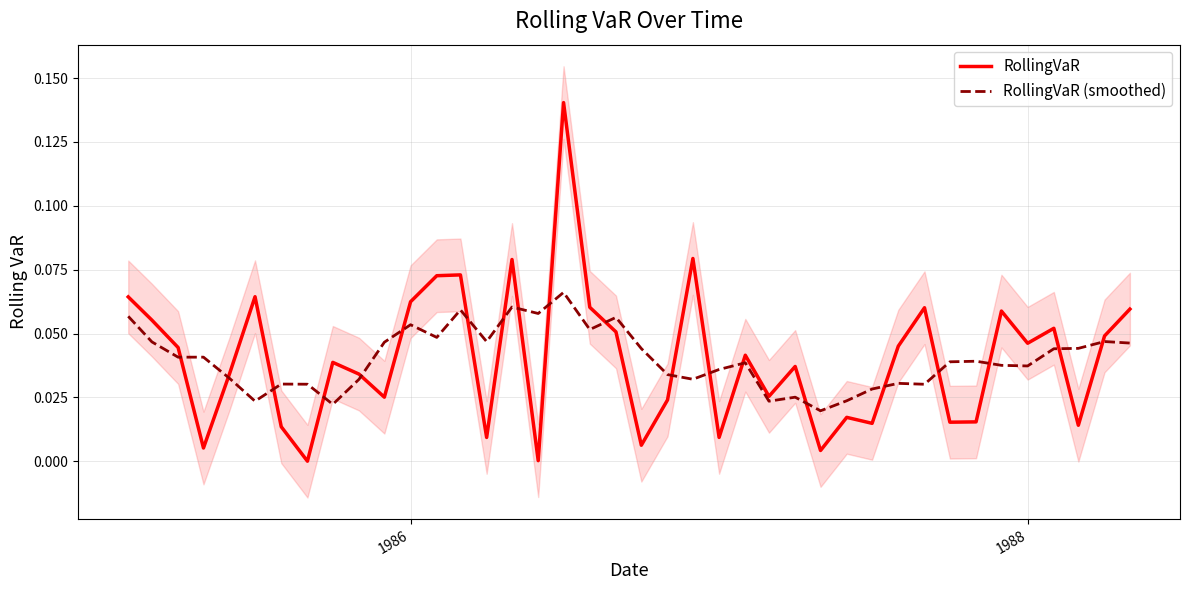

After their last crossing, which series has the higher values: RollingVaR (smoothed) or RollingVaR?

RollingVaR